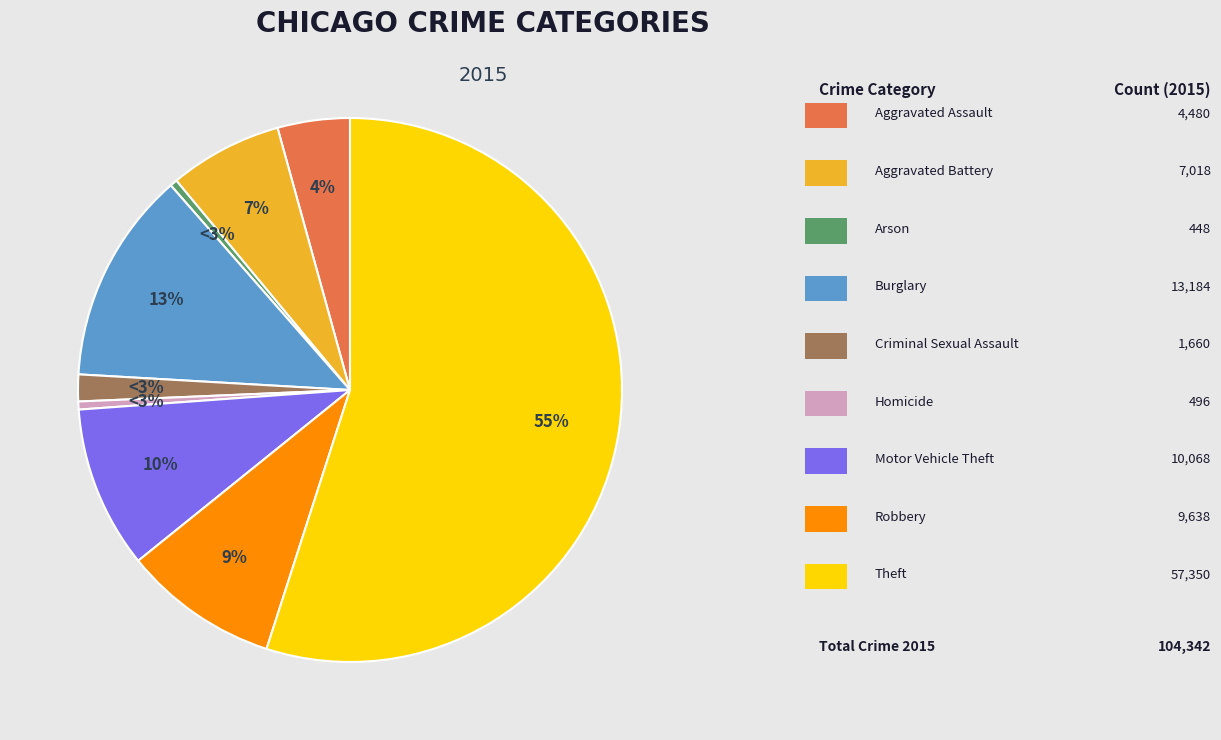

How many slices are in this pie chart?

9